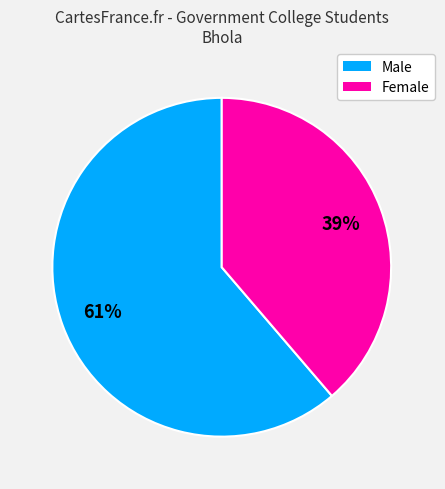

Does any single category account for the majority?

Yes